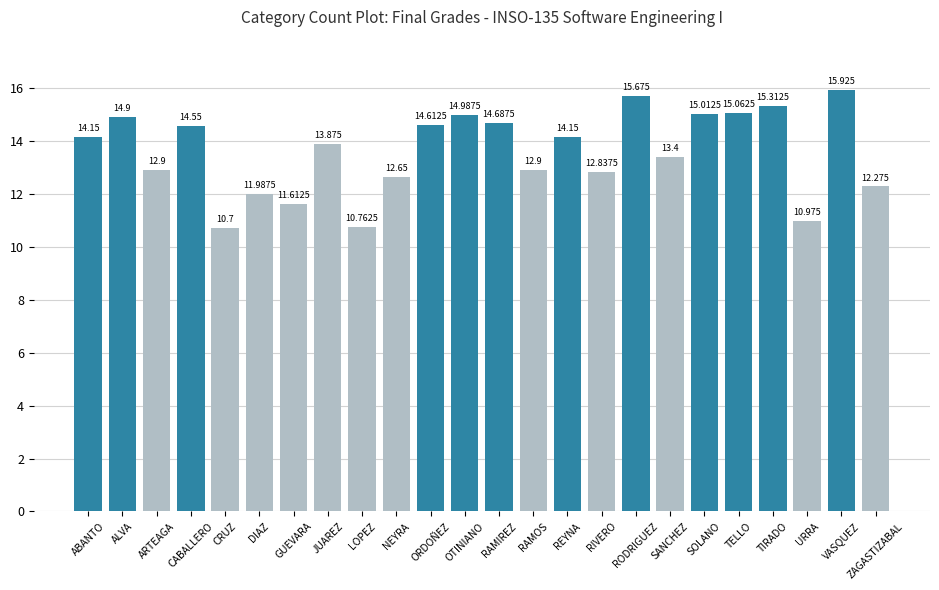

How many values are below 14?

12